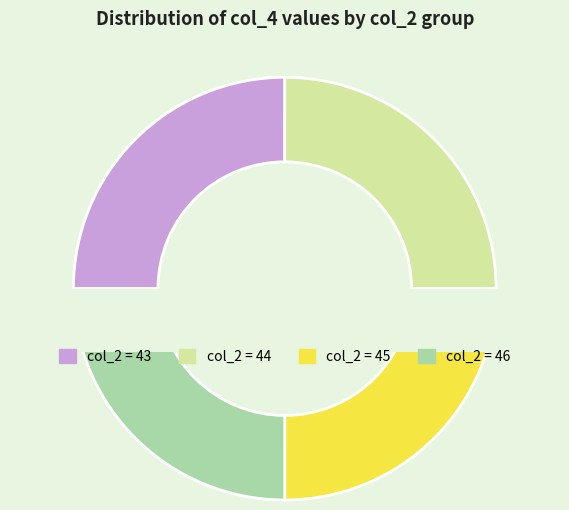

Is the sum of 32 and 32 greater than half?

No